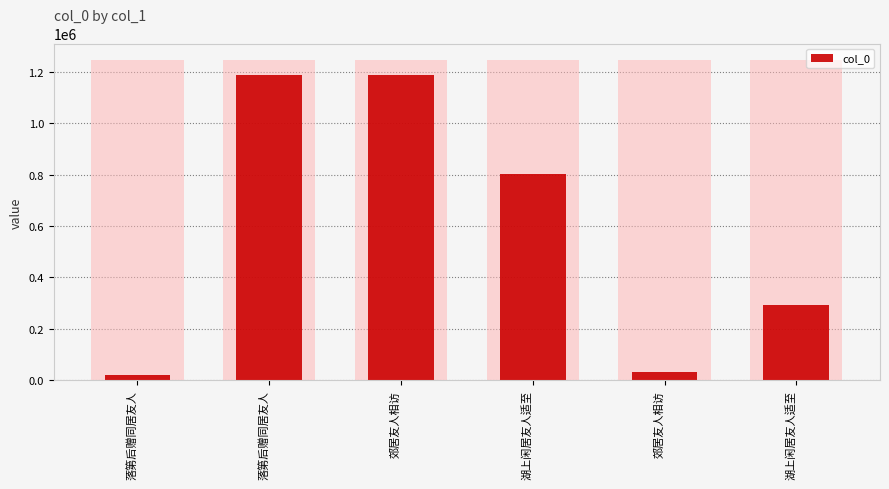

List the labels in order of value, smallest first.

落第后赠同居友人, 郊居友人相访, 湖上闲居友人适至, 湖上闲居友人适至, 落第后赠同居友人, 郊居友人相访